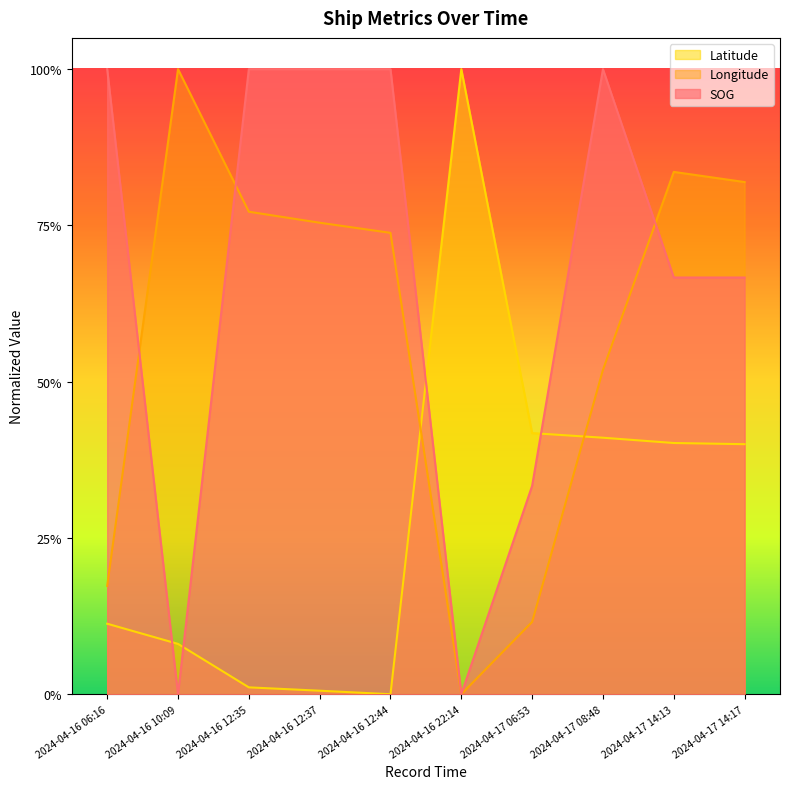

What is the difference between the maximum and minimum values in the Latitude series?

1.0